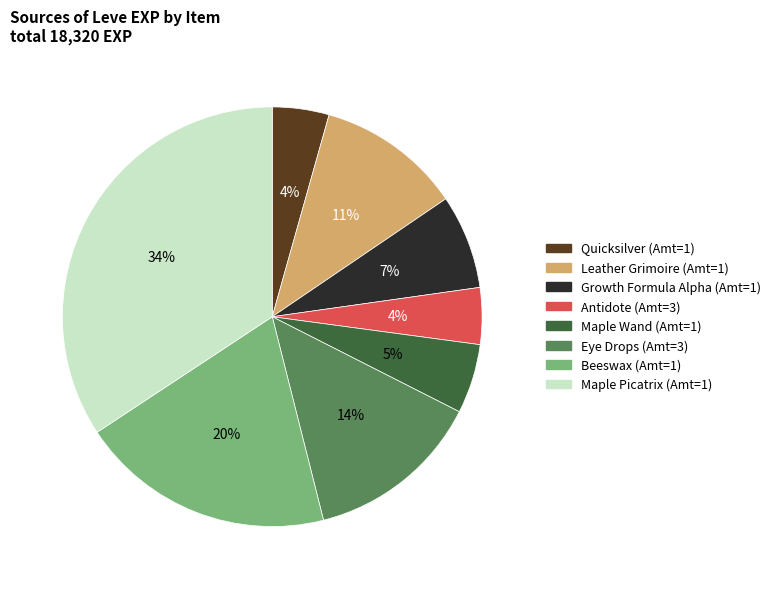

Is there a majority slice in this chart?

No